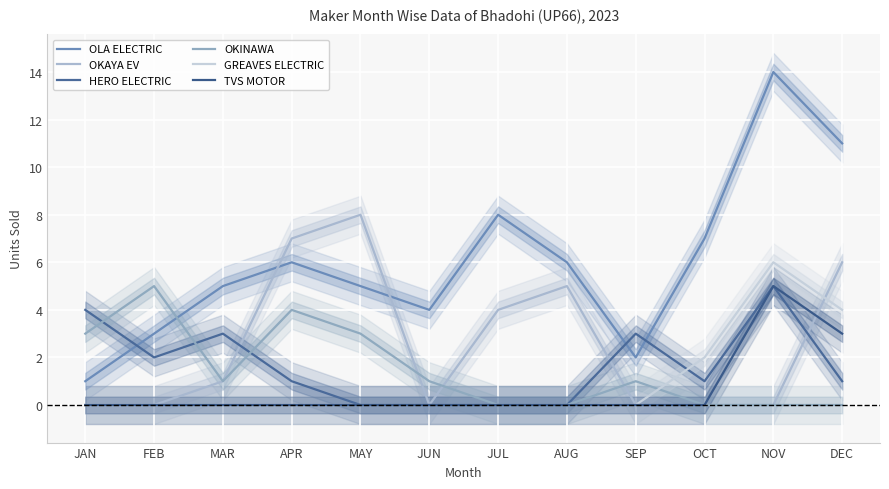

True or false: GREAVES ELECTRIC has a value of 0 at SEP.

True